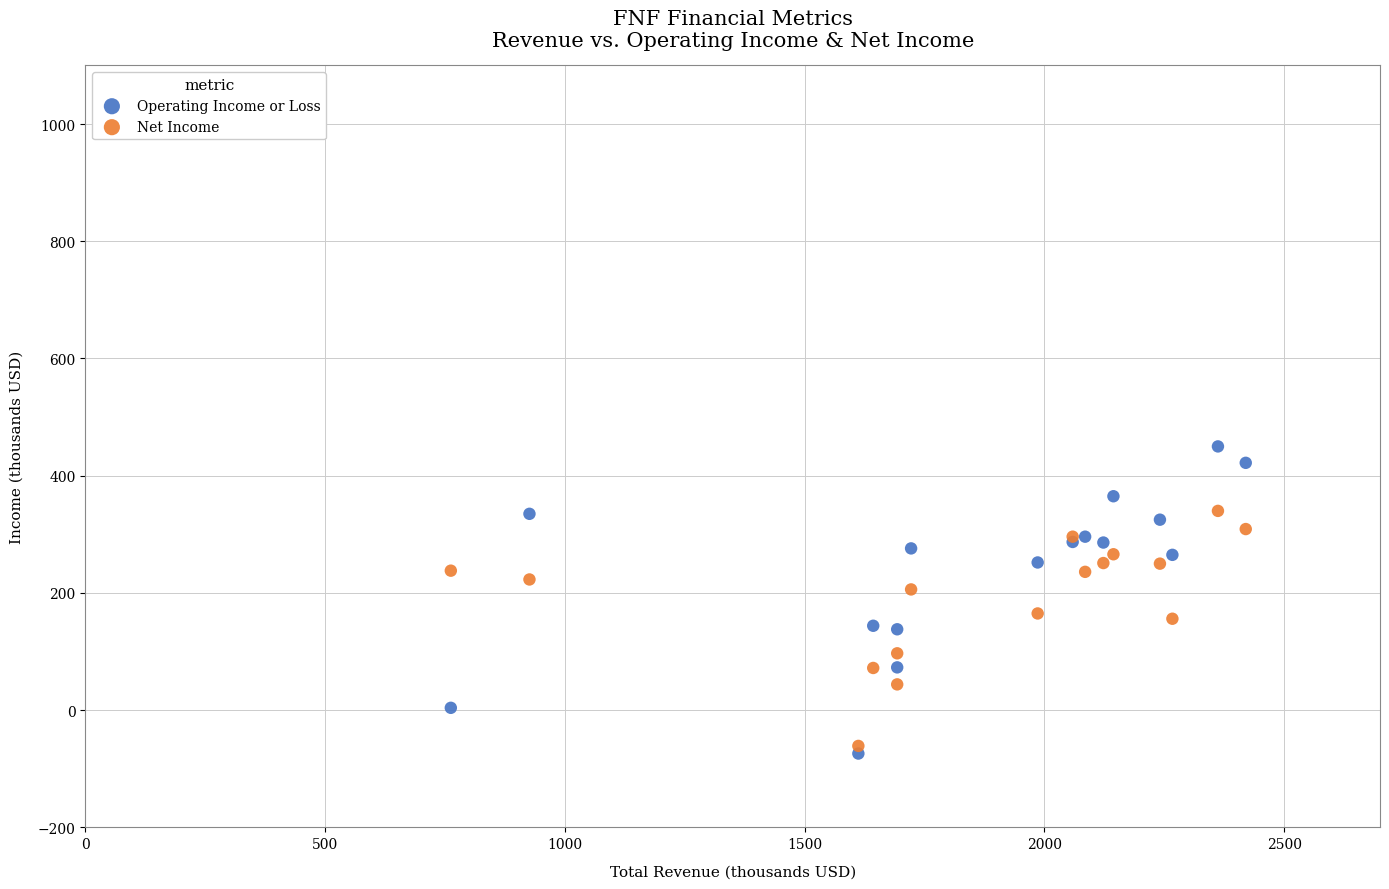

Which series has the largest Y range (max minus min)?

Operating Income or Loss